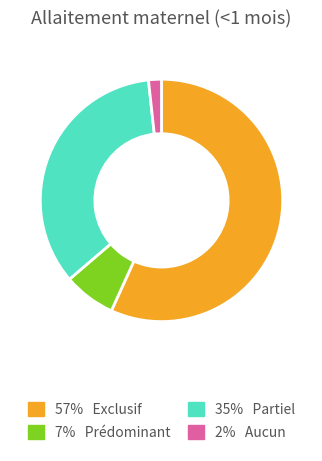

How many slices are in this pie chart?

4